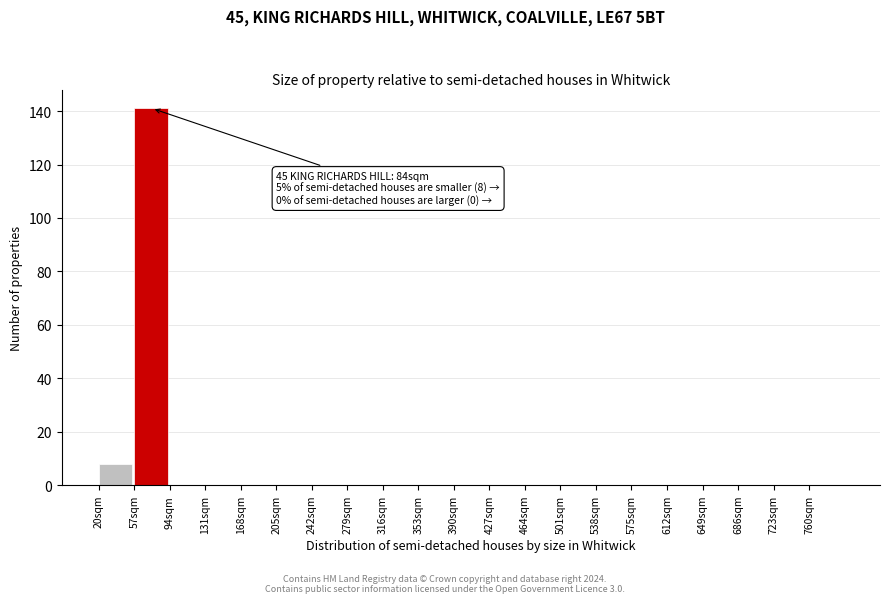

Over which range of the x-axis is the bar tallest?

57 to 94